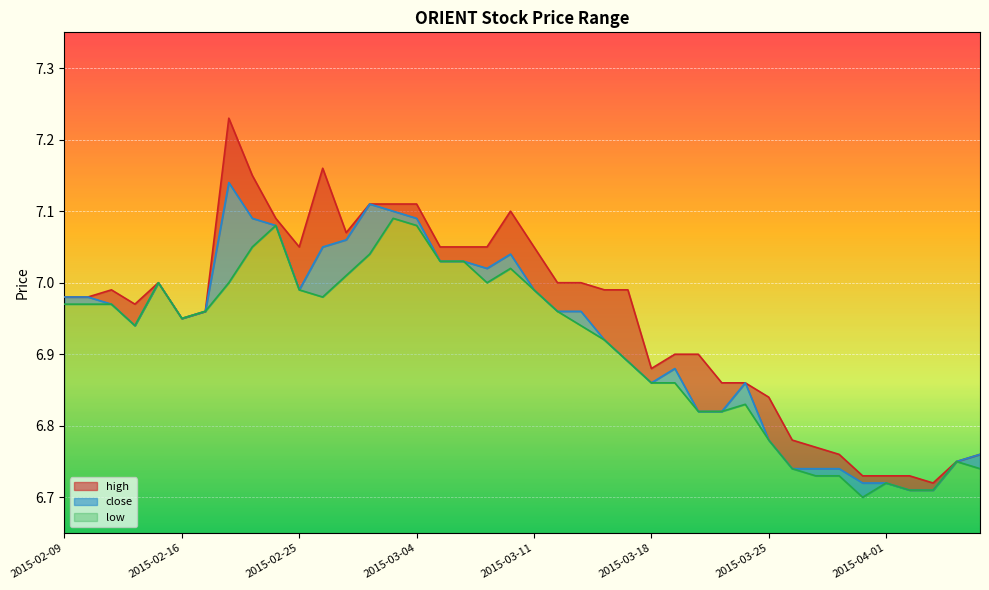

What position from the right is 2015-03-05?

24